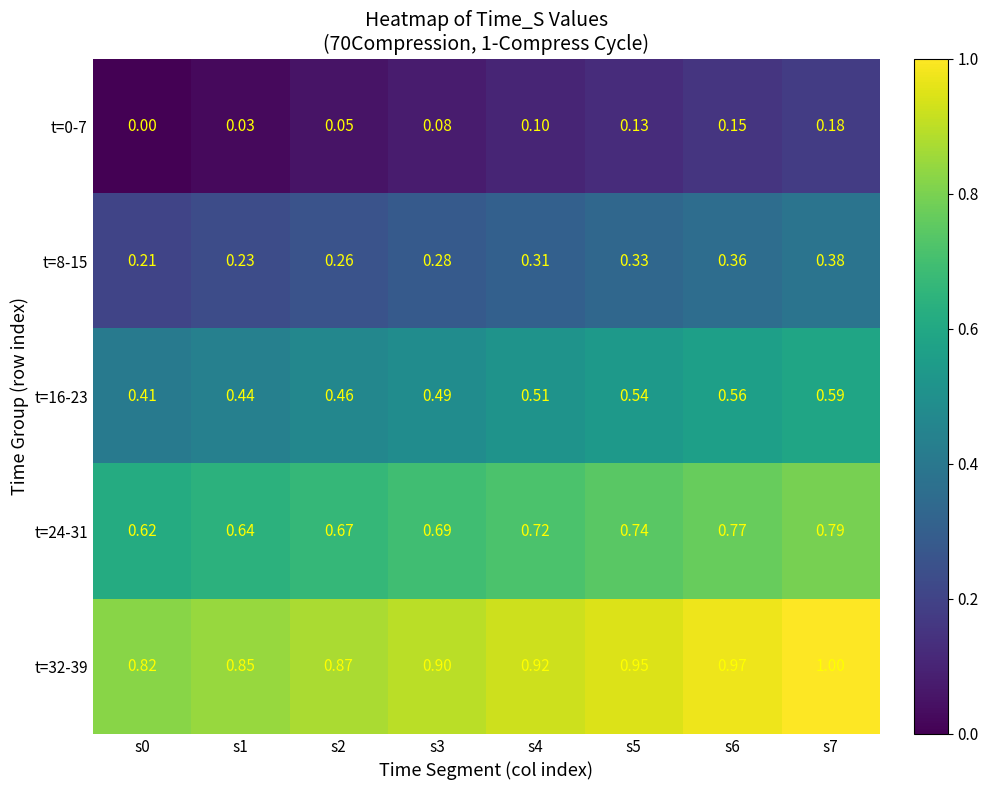

Is the value of t=0-7 at s0 greater than the value of t=8-15 at s6?

No